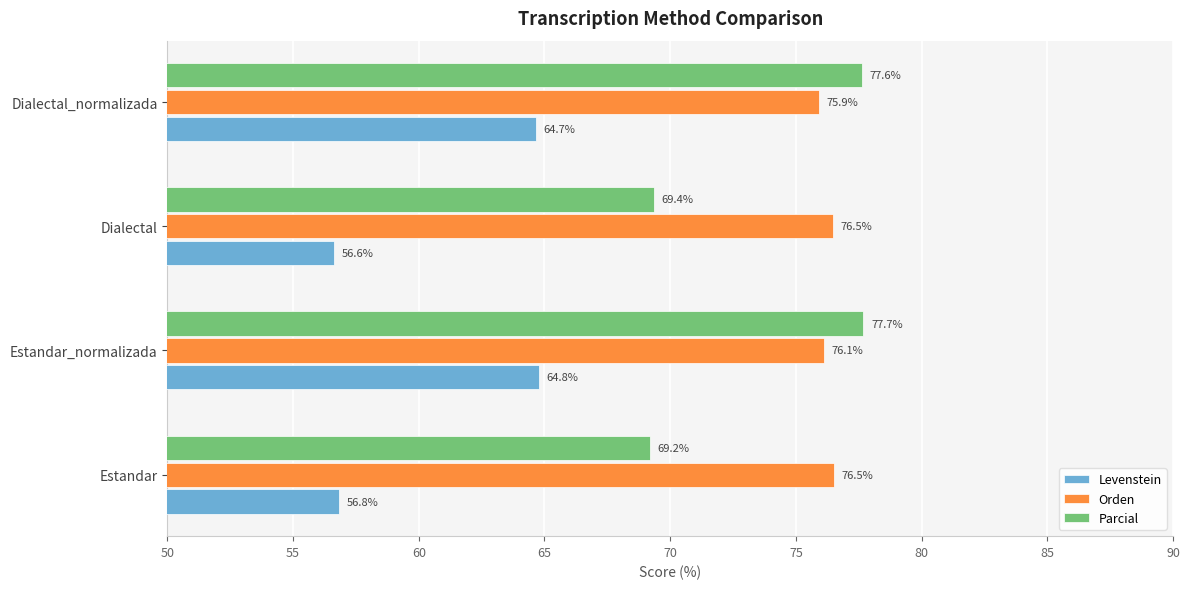

How many data points in Orden are less than 76?

1